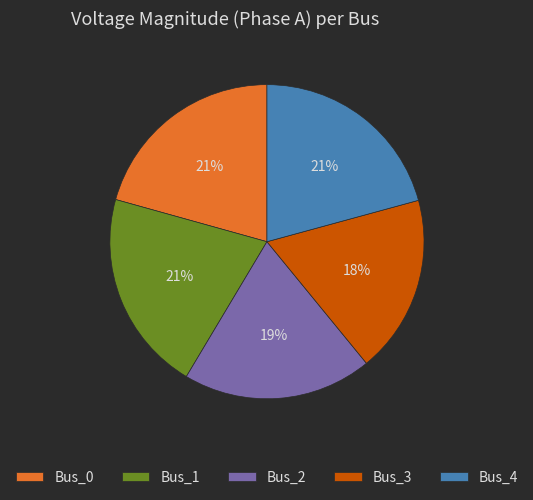

Is the sum of Bus_1 and Bus_3 greater than half?

No